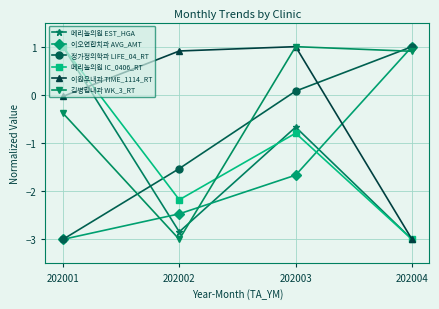

Where is 이원우내과 TIME_1114_RT nearest to the value -1?

202001